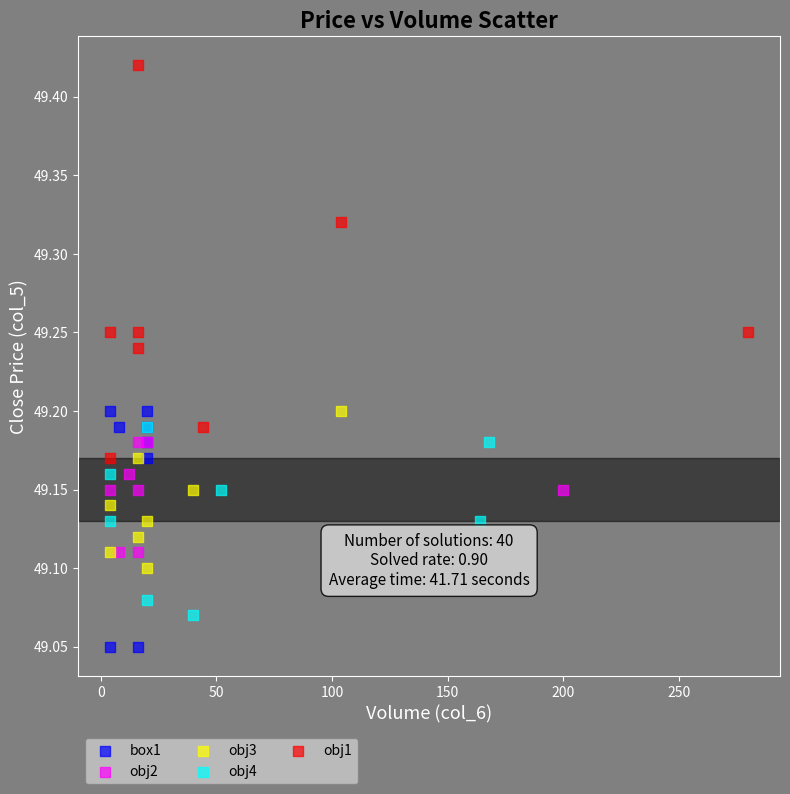

Which series reaches the minimum Y coordinate?

box1